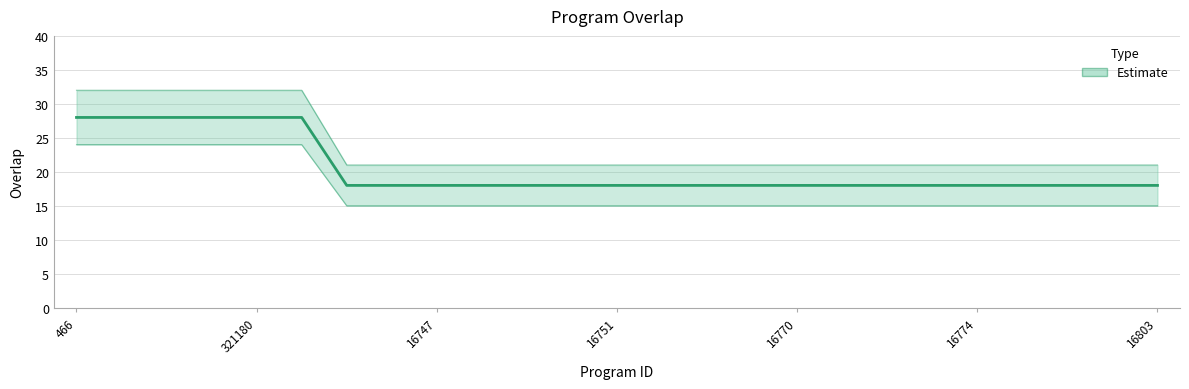

Count the number of categories in the chart.

25